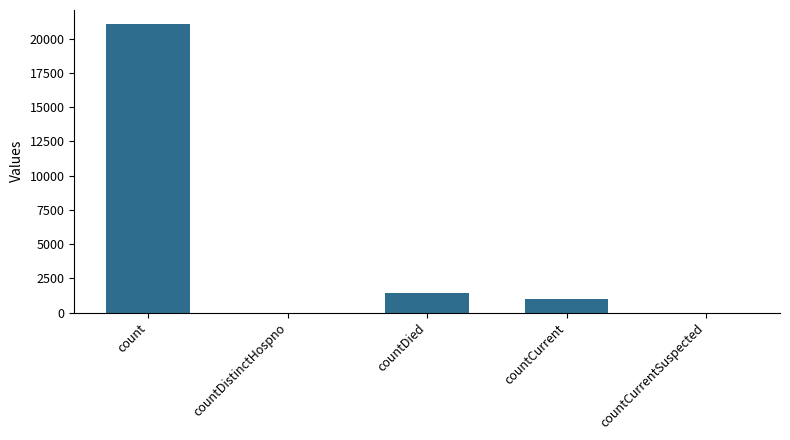

The value at countCurrentSuspected is 0. True or false?

True